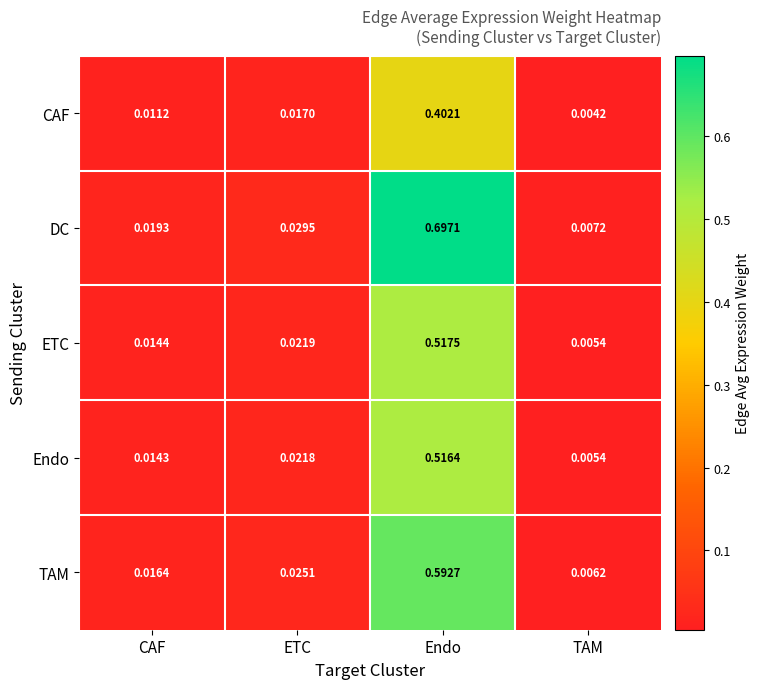

Which series has the largest range (max minus min)?

DC